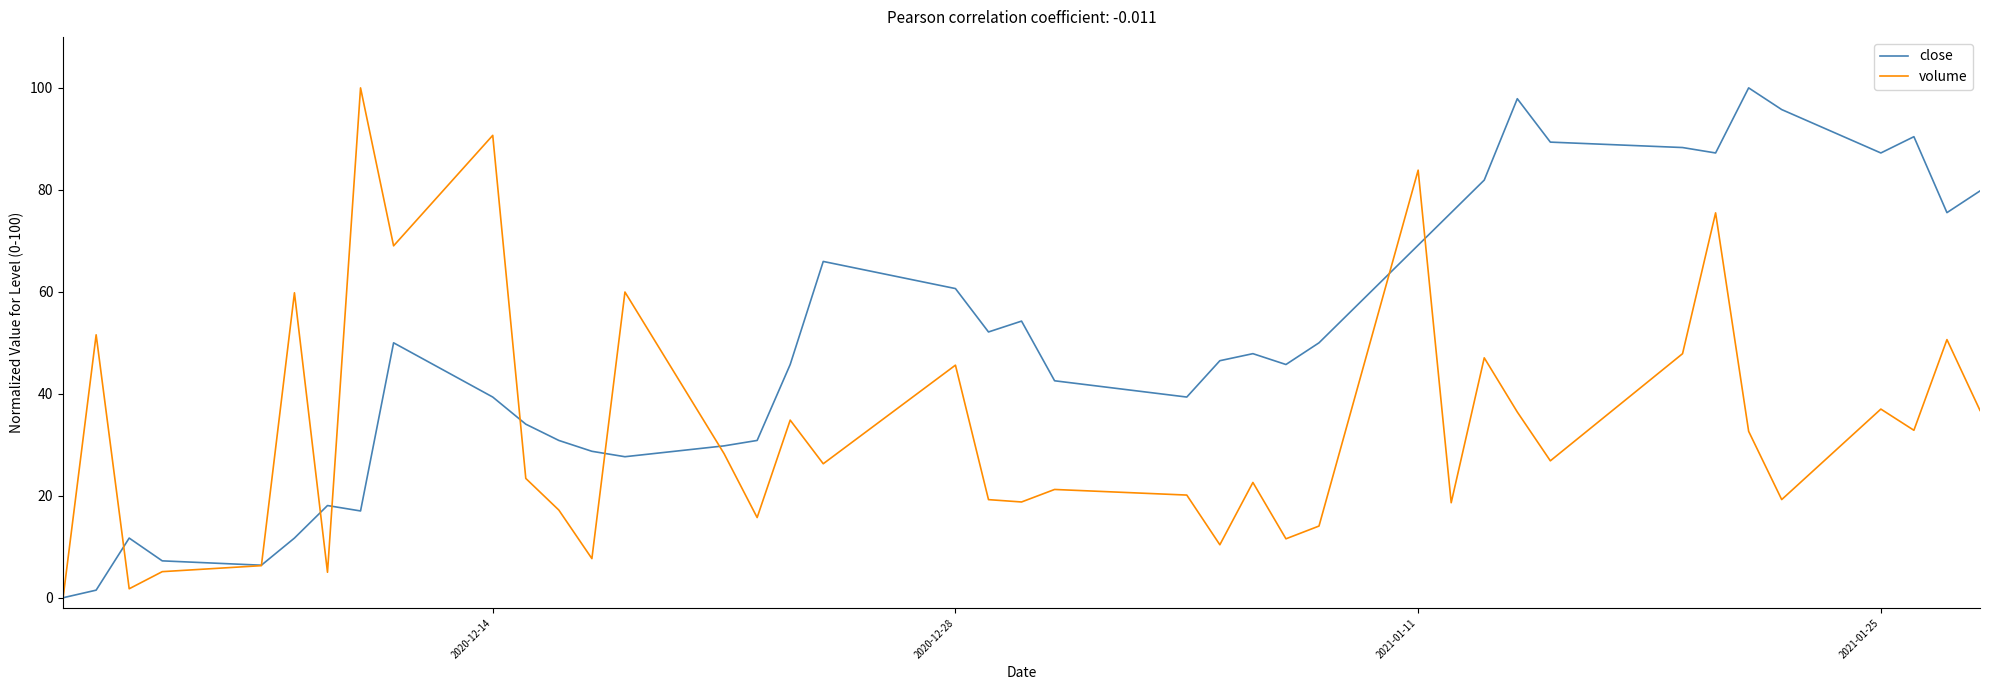

Which series has the largest total across all categories?

close